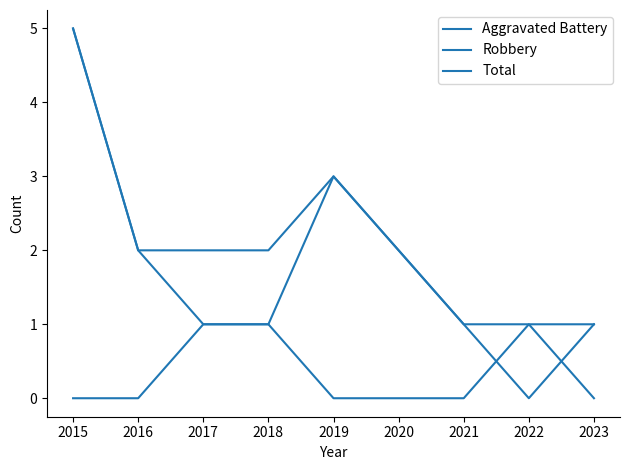

Rank the categories by Total value from lowest to highest.

2021, 2022, 2023, 2016, 2017, 2018, 2020, 2019, 2015